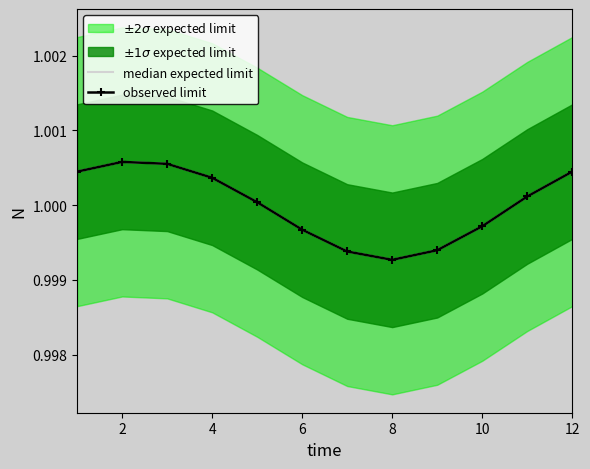

Rank the series by their maximum value, from lowest to highest.

median expected limit, observed limit